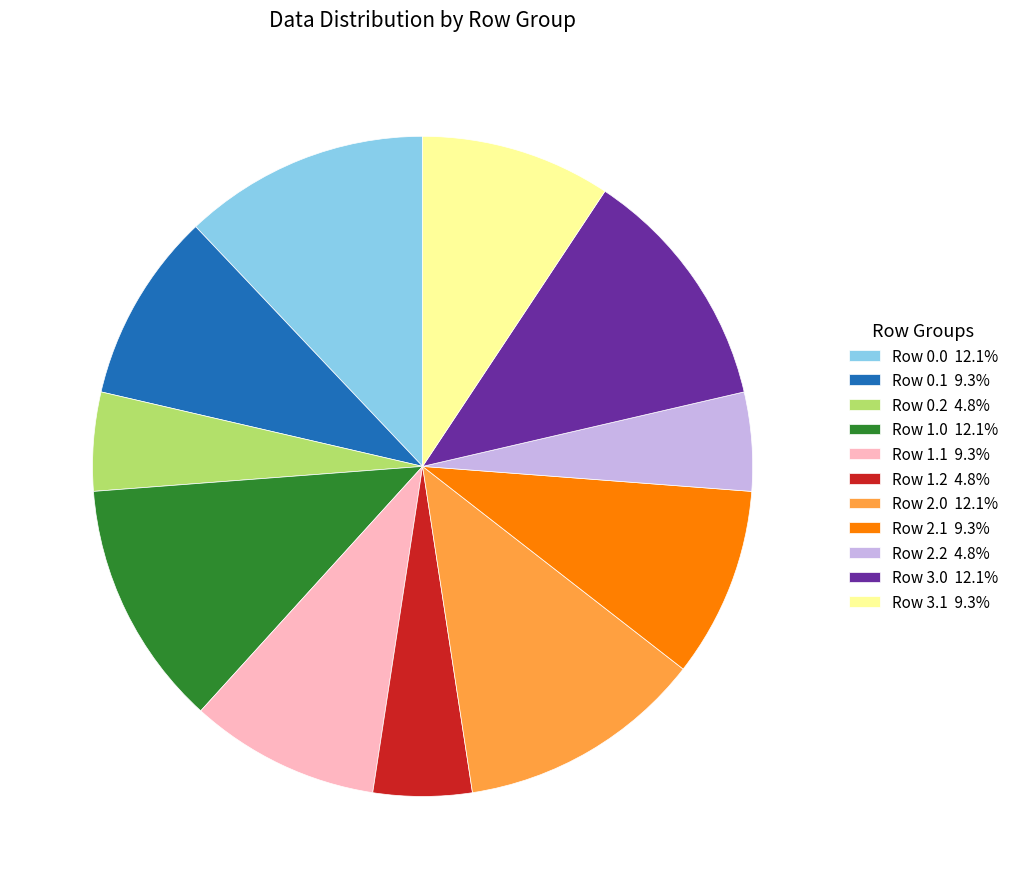

The Row 2.0 slice represents 12% of the pie. True or false?

True